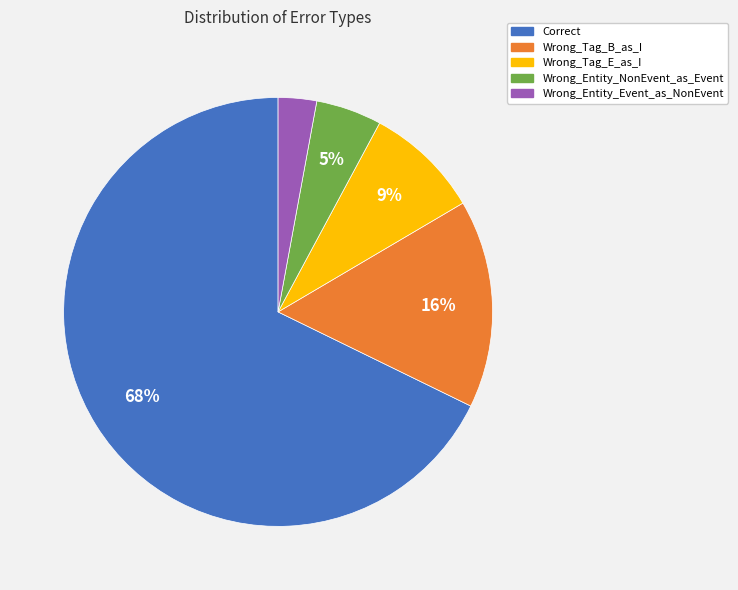

Do Wrong_Tag_B_as_I and Wrong_Tag_E_as_I together represent more than half of the pie?

No